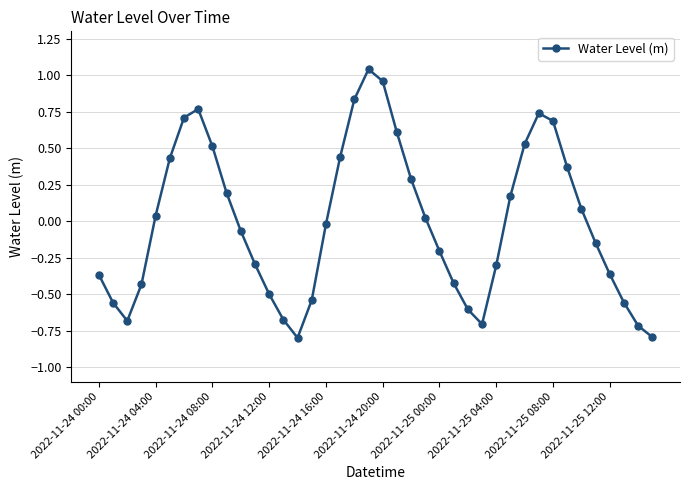

How many values exceed 0?

19